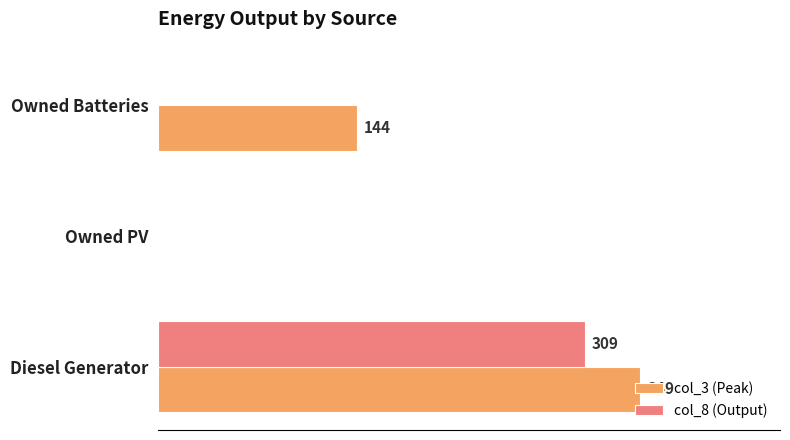

Which series has the largest total across all categories?

col_3 (Peak)